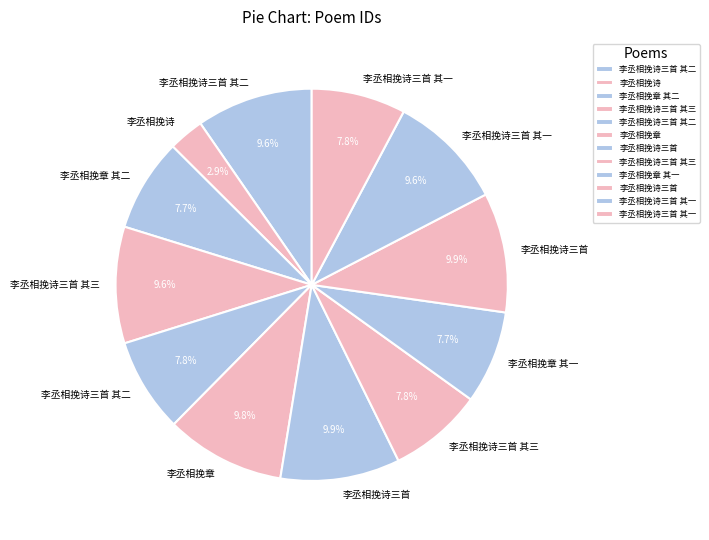

To the nearest percent, what is the average slice percentage?

8%